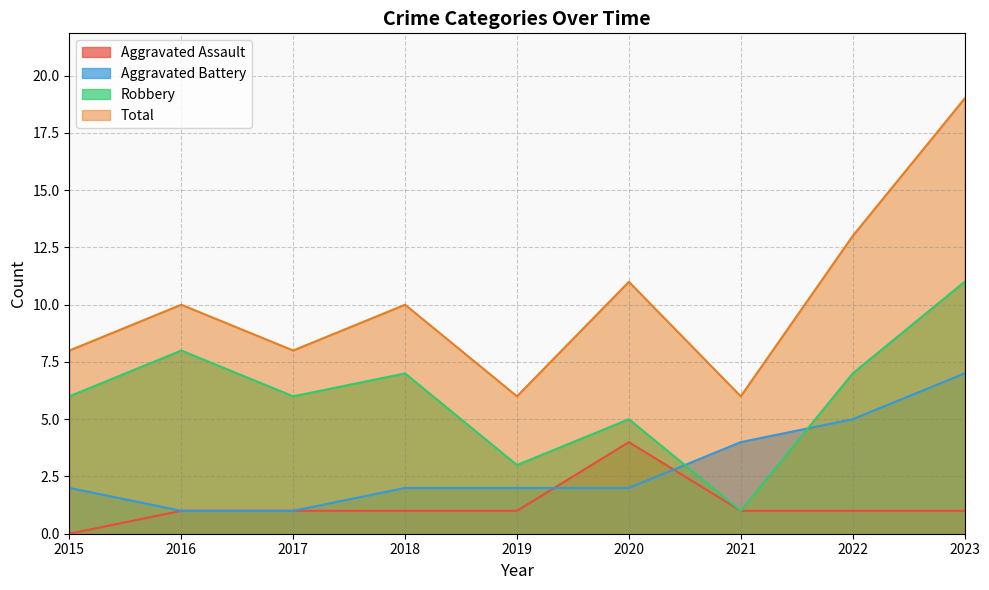

True or false: Aggravated Battery has more than 1 interior local peaks.

False